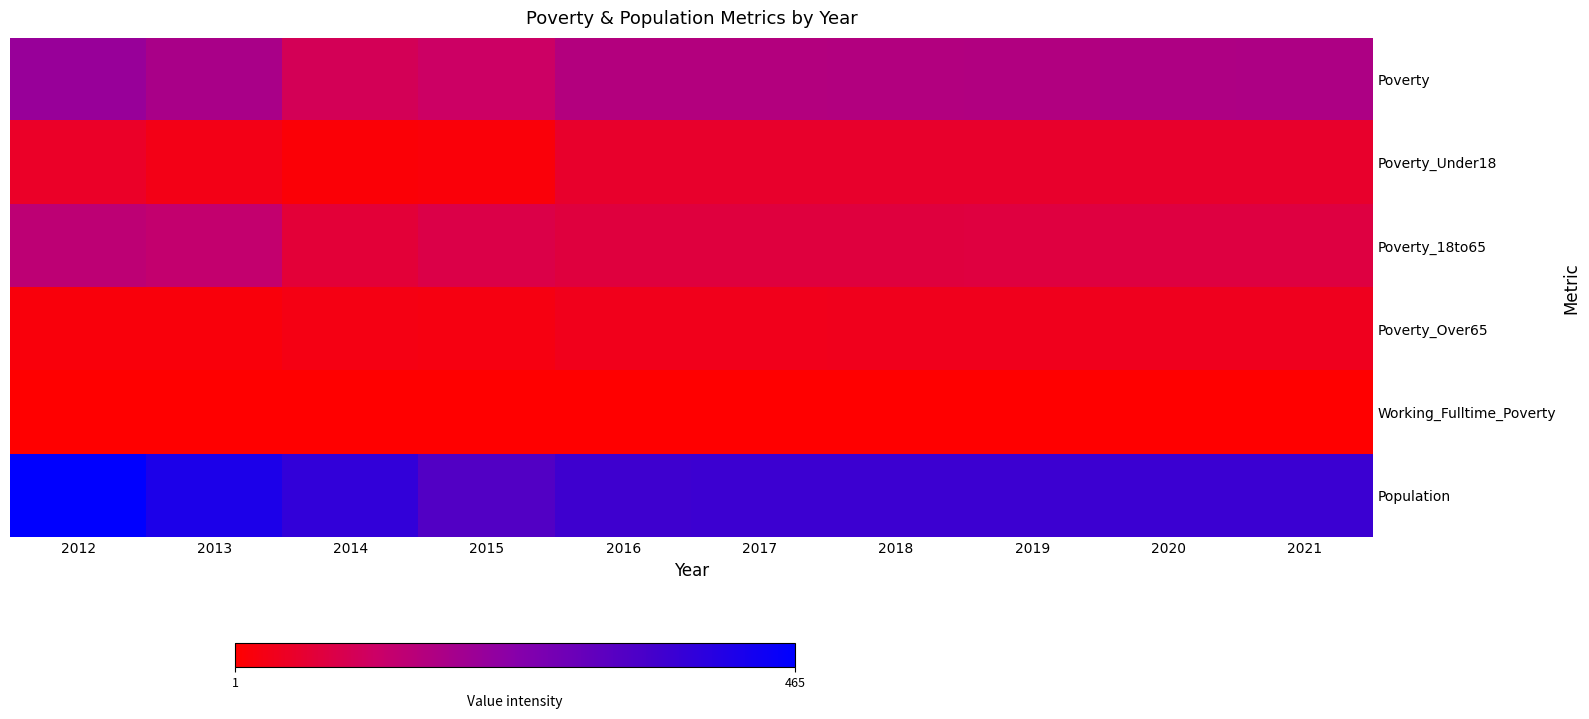

How many categories are shown in the chart?

10